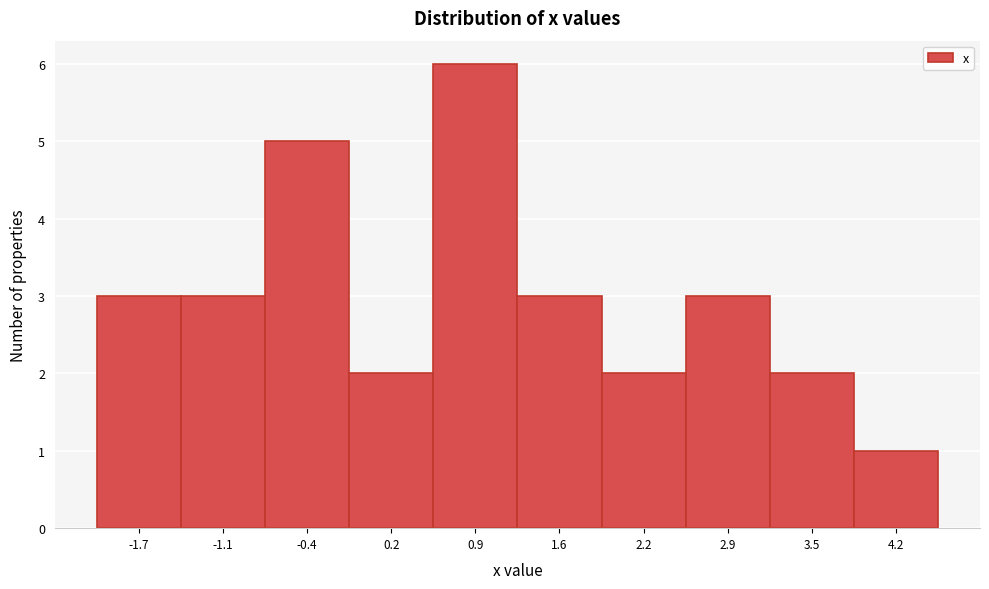

Reading left to right, what are all the values shown in this chart?

-1.7=3	-1.1=3	-0.4=5	0.2=2	0.9=6	1.6=3	2.2=2	2.9=3	3.5=2	4.2=1